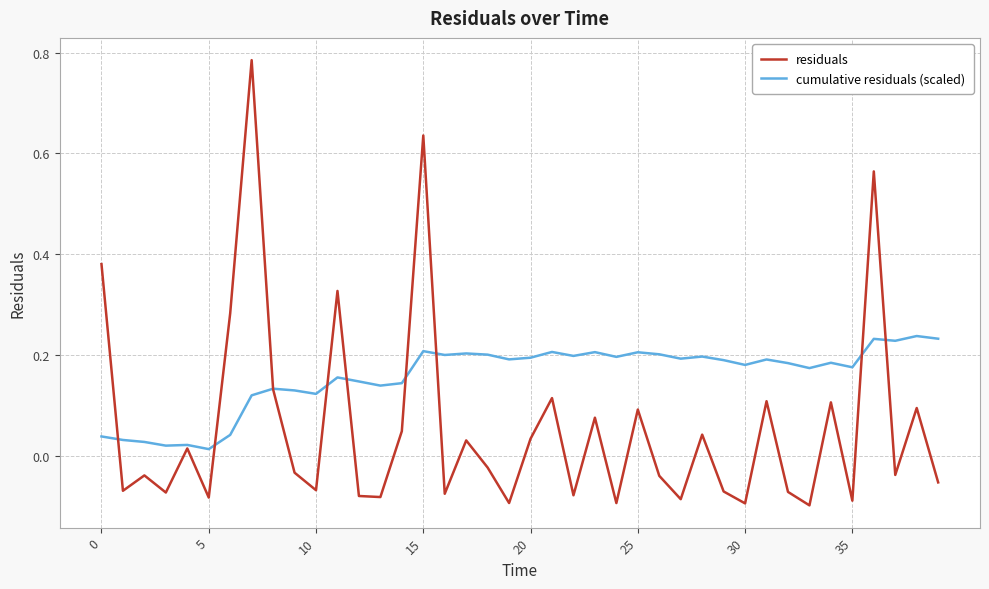

Which series has the widest spread of values?

residuals